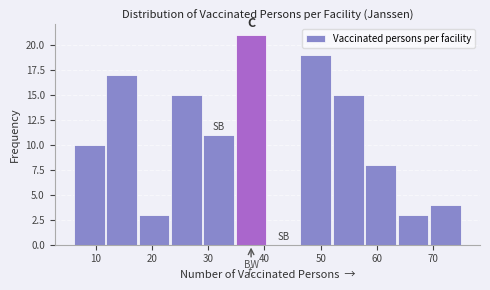

Reading left to right, transcribe this chart: for each bar, give the range it covers on the x-axis and its height. Neither the bar edges nor the heights are printed on the chart, so give them approximately, as read against the axes.

6 to 12: 10
12 to 18: 17
18 to 23: 3
23 to 29: 15
29 to 35: 11
35 to 41: 21
41 to 46: 0
46 to 52: 19
52 to 58: 15
58 to 64: 8
64 to 69: 3
69 to 75: 4